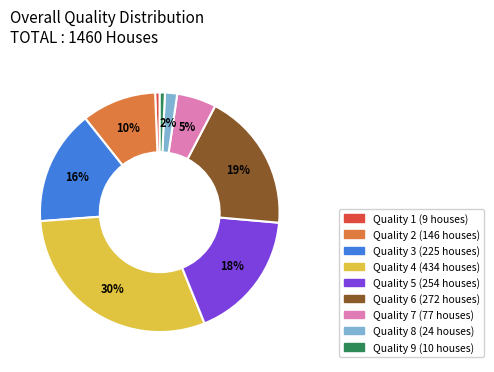

To the nearest percent, what is the average slice percentage?

11%